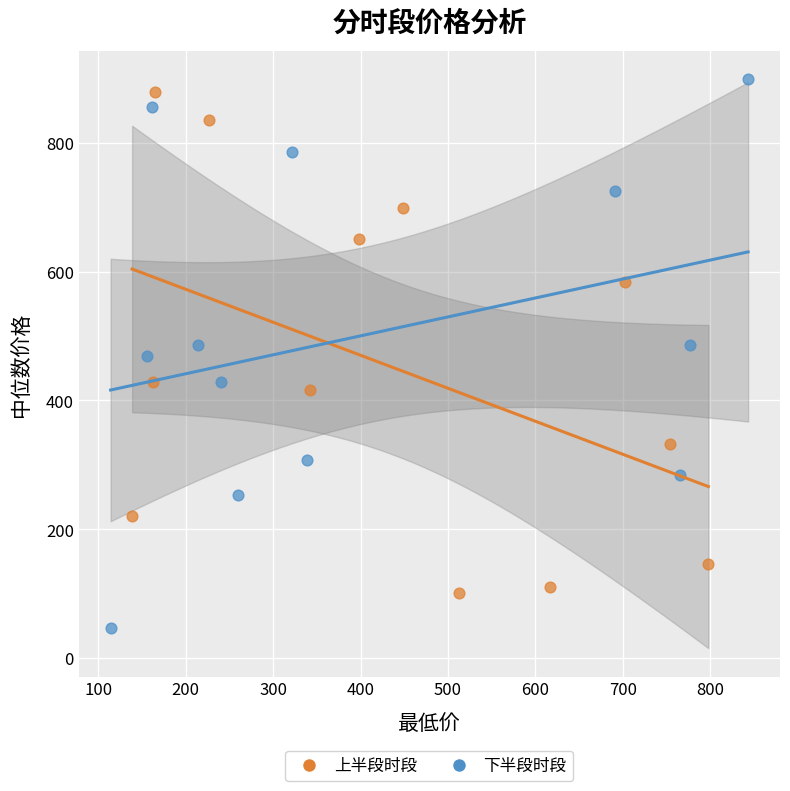

Which series has the widest spread of Y values?

下半段时段